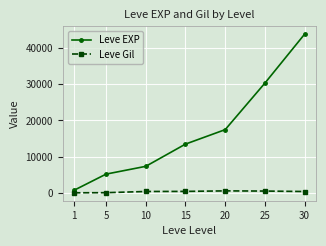

True or false: Leve Gil and Leve EXP cross at least once.

False